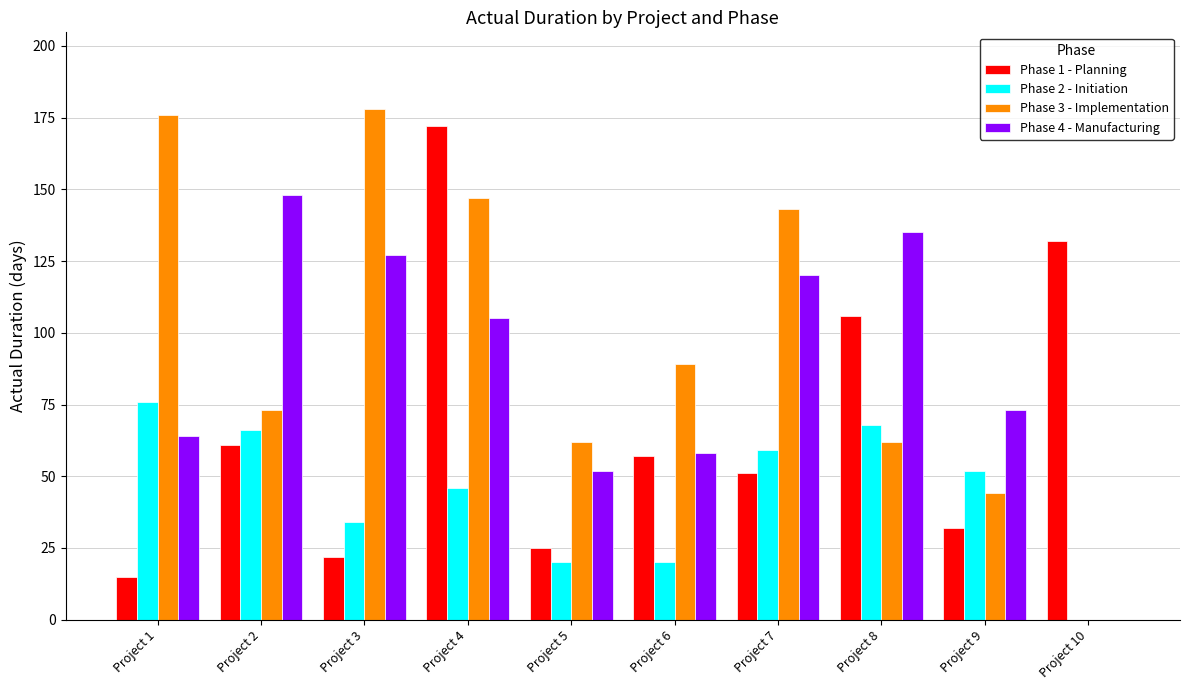

What is the maximum value for Phase 4 - Manufacturing?

148